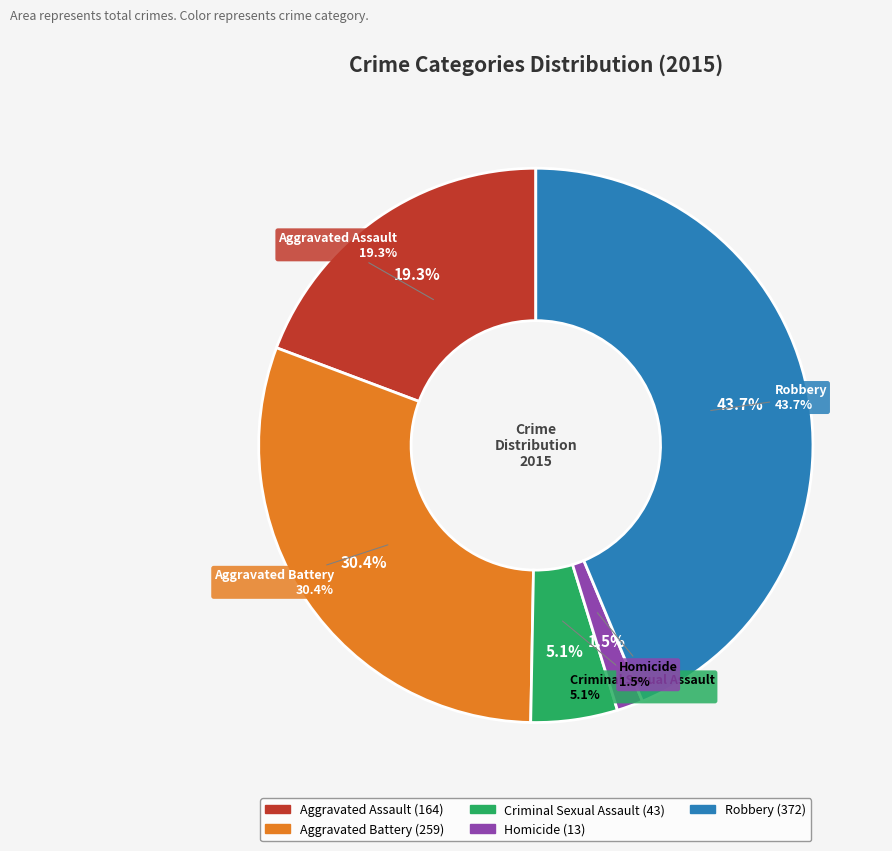

Count the number of slices in the pie.

5